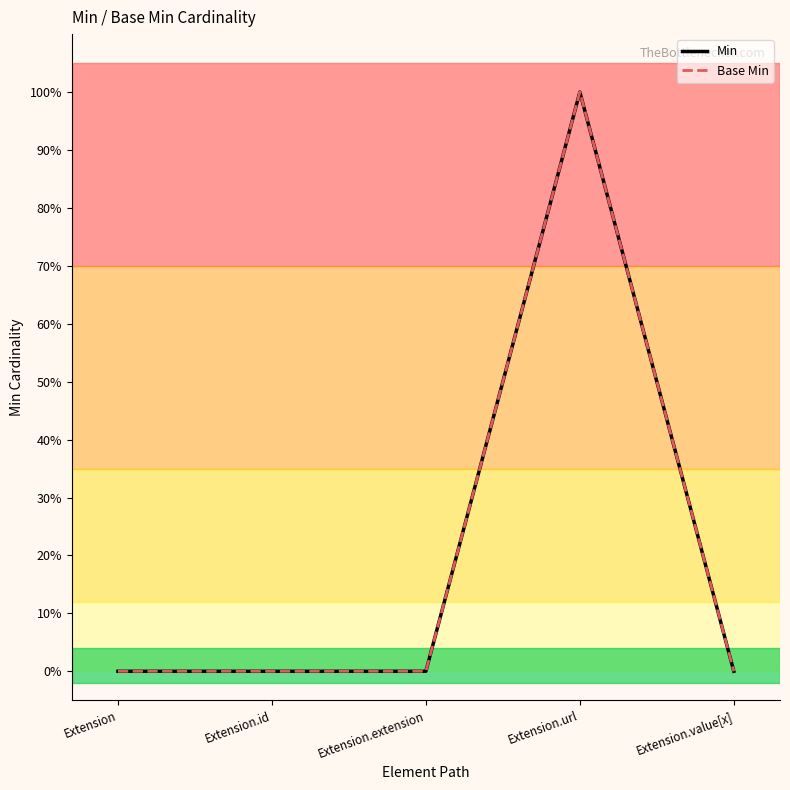

Is this an area chart (filled region under the line)?

No